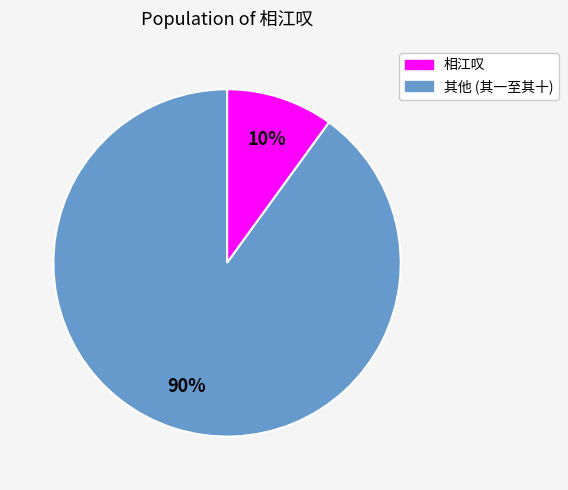

Which slice is the smallest?

相江叹